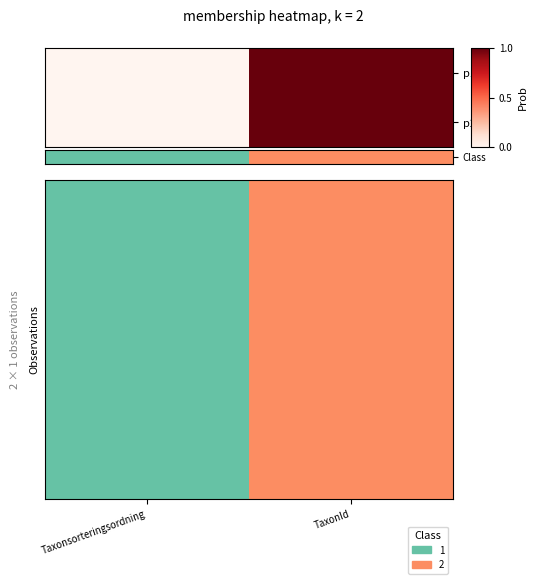

How many data points does each series have?

2